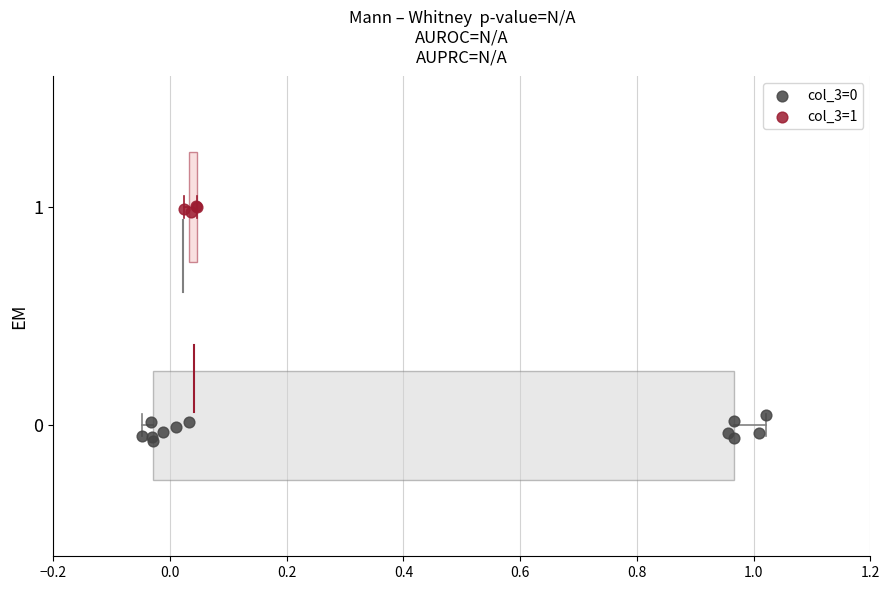

Which series reaches the maximum Y coordinate?

col_3=1